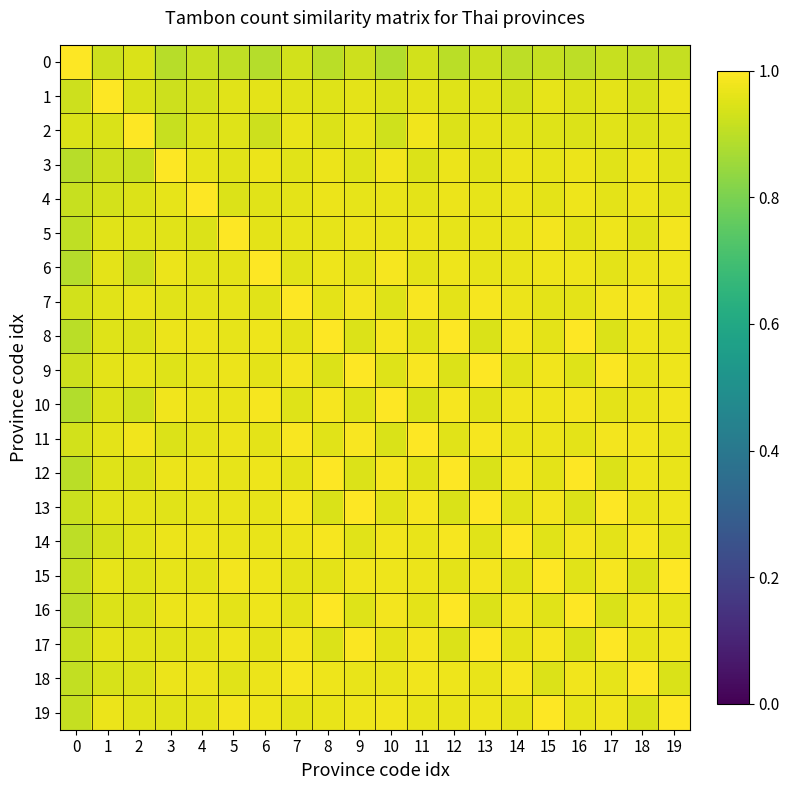

Which series has the largest total across all categories?

11